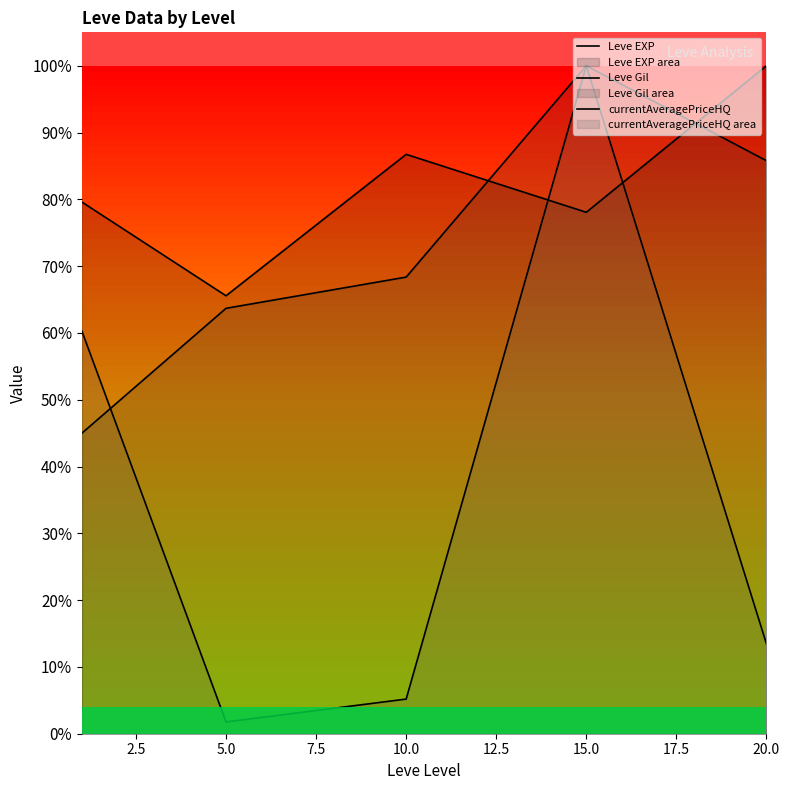

Reading left to right, extract all data points from this chart.

Leve EXP: 0.8	0.7	0.9	0.8	1.0
Leve Gil: 0.4	0.6	0.7	1.0	0.9
currentAveragePriceHQ: 0.6	0.0	0.1	1.0	0.1